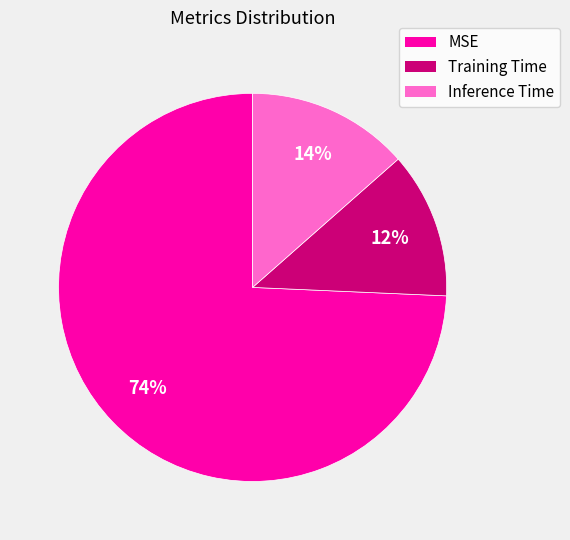

To the nearest percent, what portion does MSE represent?

74%